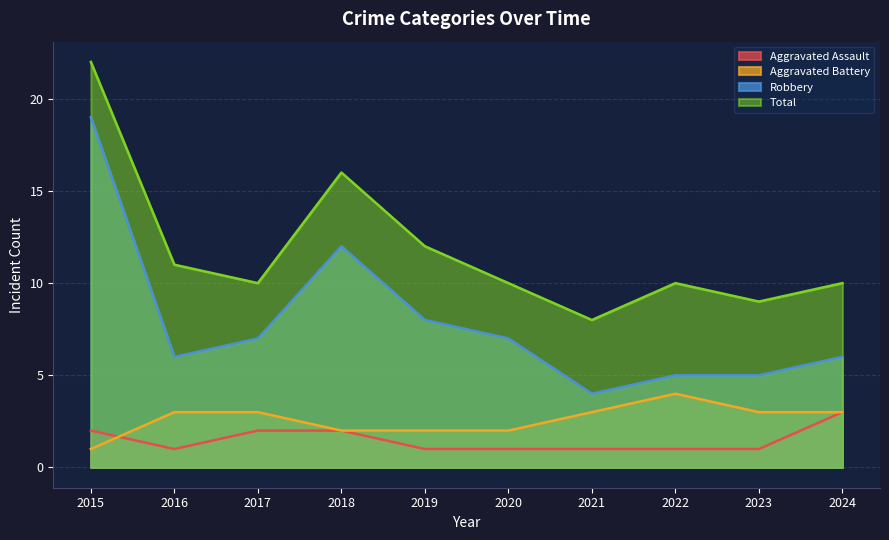

What is the average value of the Total series?

12